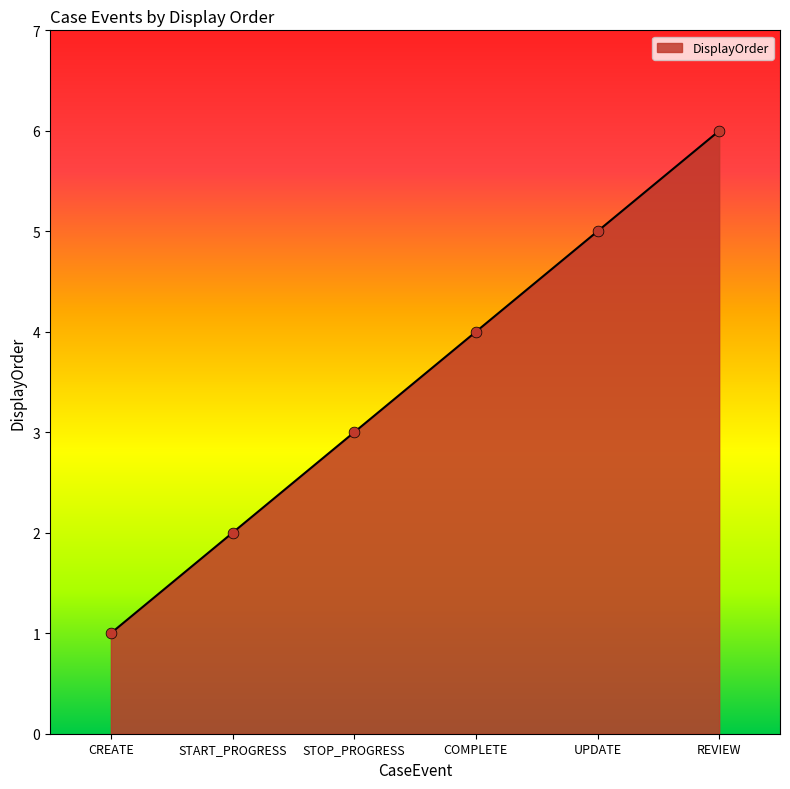

What is the ratio of the value at START_PROGRESS to the value at CREATE?

2.0